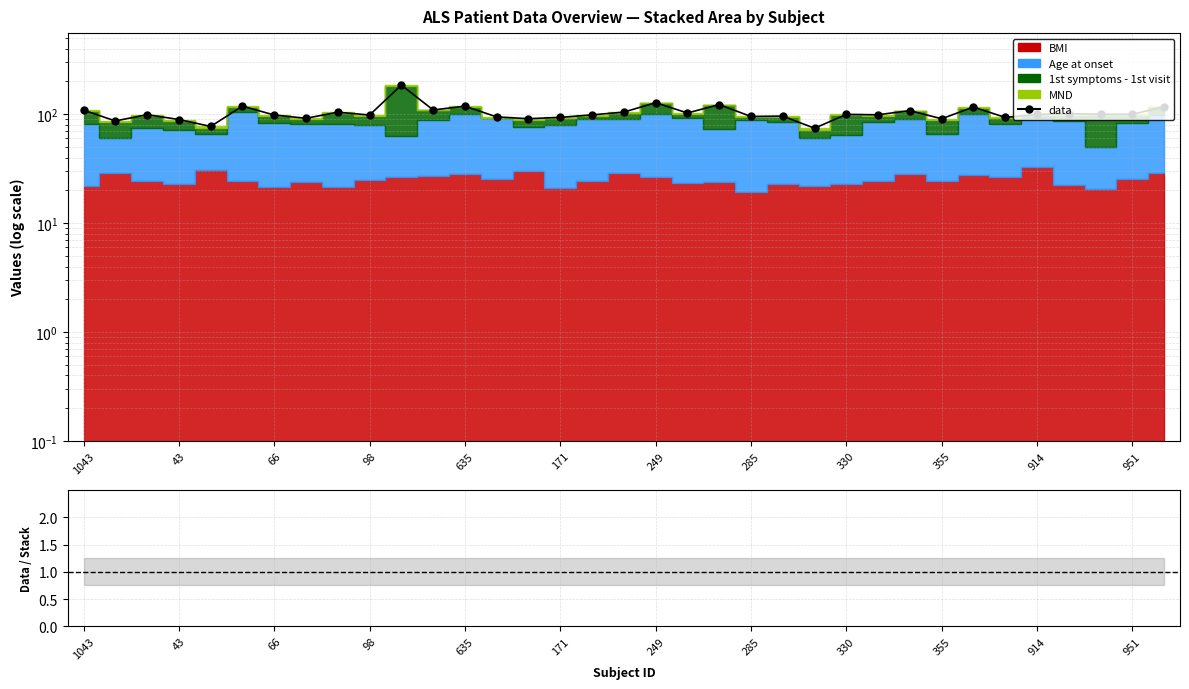

How many lines are shown in the chart?

2